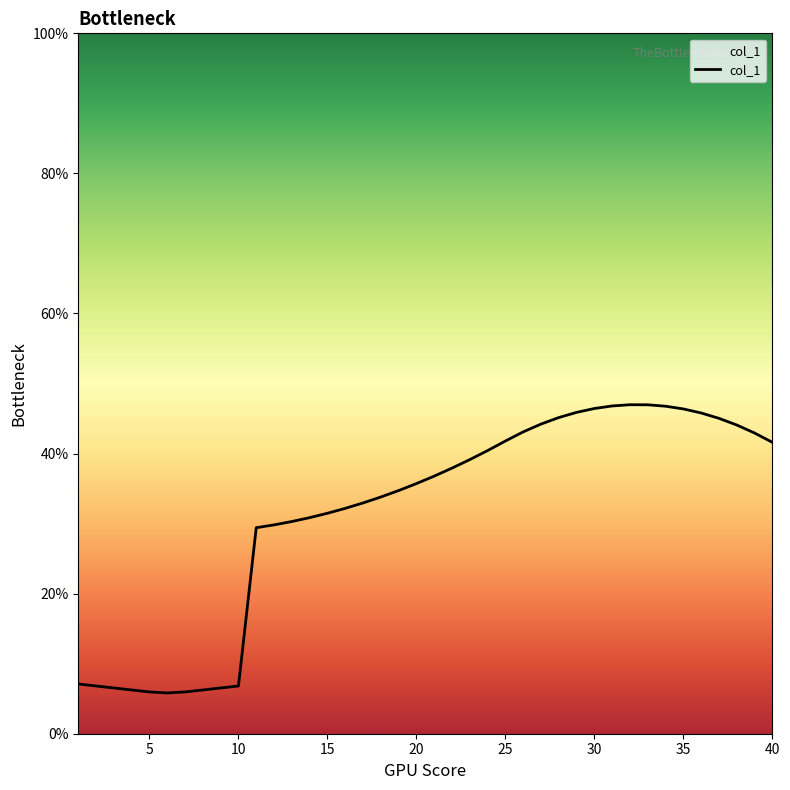

What is the difference between the maximum and minimum values?

41.2